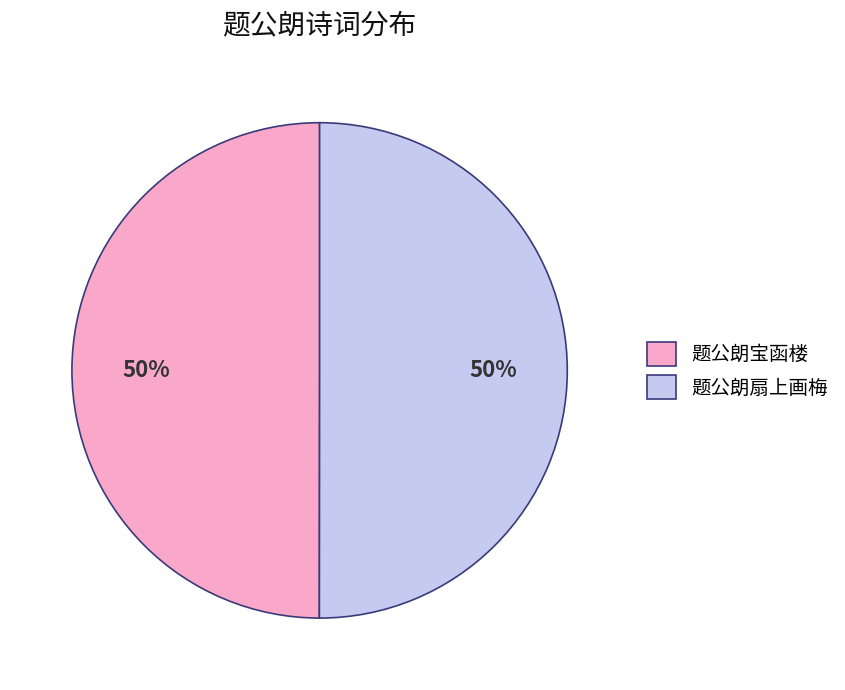

To the nearest percent, what portion does 题公朗扇上画梅 represent?

50%